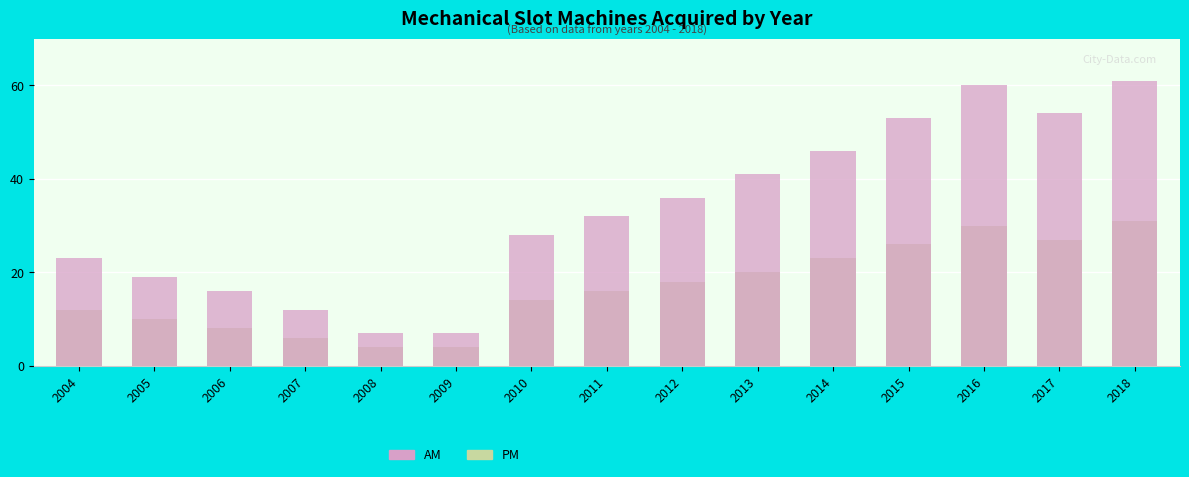

Count the number of categories in the chart.

15